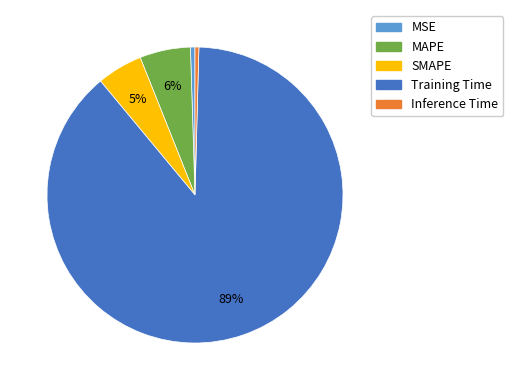

To the nearest percent, what is the combined percentage of MAPE and SMAPE?

11%